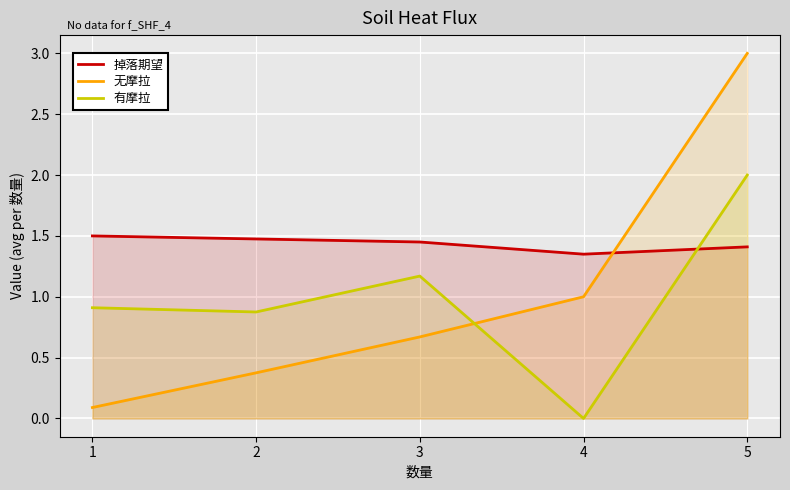

How many times do 掉落期望 and 有摩拉 cross each other?

1